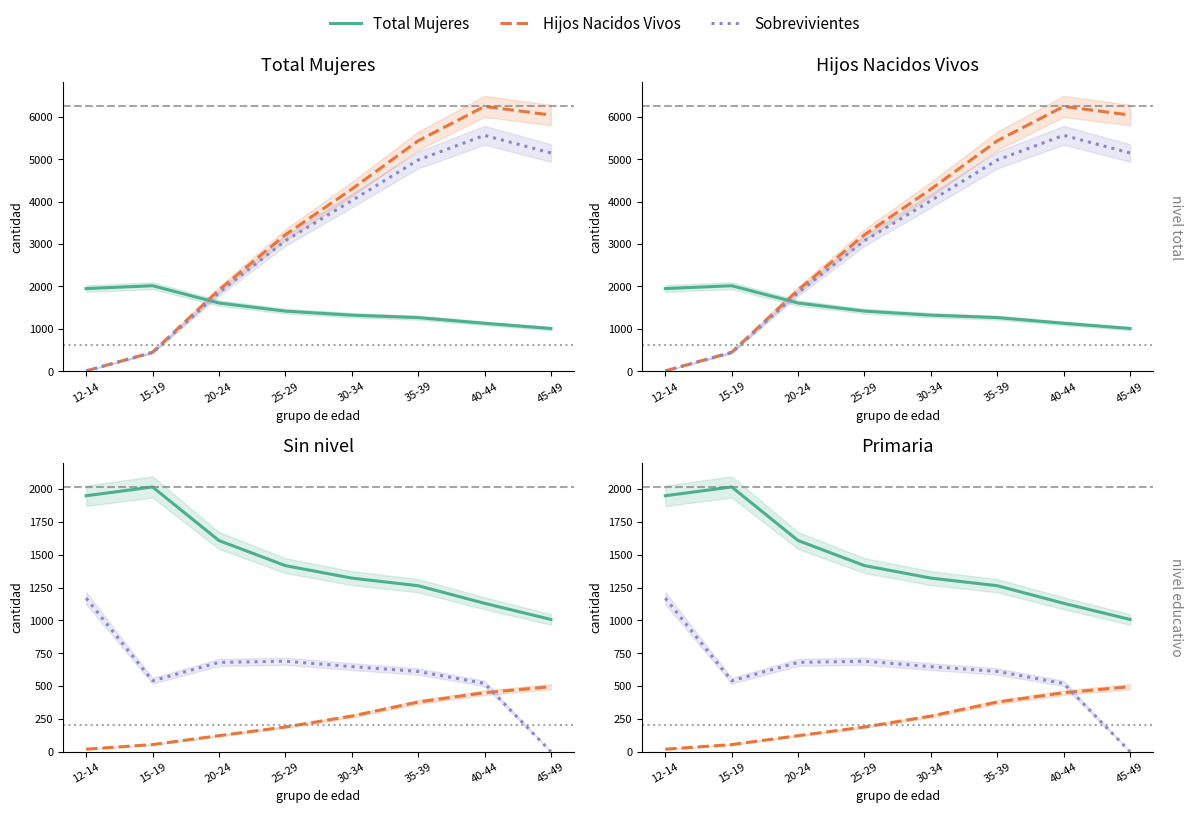

Reading left to right, transcribe all the data shown in this chart.

Total Mujeres: 12-14=1949	15-19=2016	20-24=1608	25-29=1417	30-34=1322	35-39=1264	40-44=1130	45-49=1007
Hijos Nacidos Vivos: 12-14=7	15-19=448	20-24=1916	25-29=3218	30-34=4294	35-39=5435	40-44=6246	45-49=6043
Sobrevivientes: 12-14=7	15-19=439	20-24=1850	25-29=3079	30-34=4023	35-39=4983	40-44=5565	45-49=5148
Sin nivel: 12-14=19	15-19=54	20-24=122	25-29=188	30-34=271	35-39=378	40-44=449	45-49=495
Primaria: 12-14=1169	15-19=540	20-24=680	25-29=689	30-34=648	35-39=611	40-44=520	45-49=0